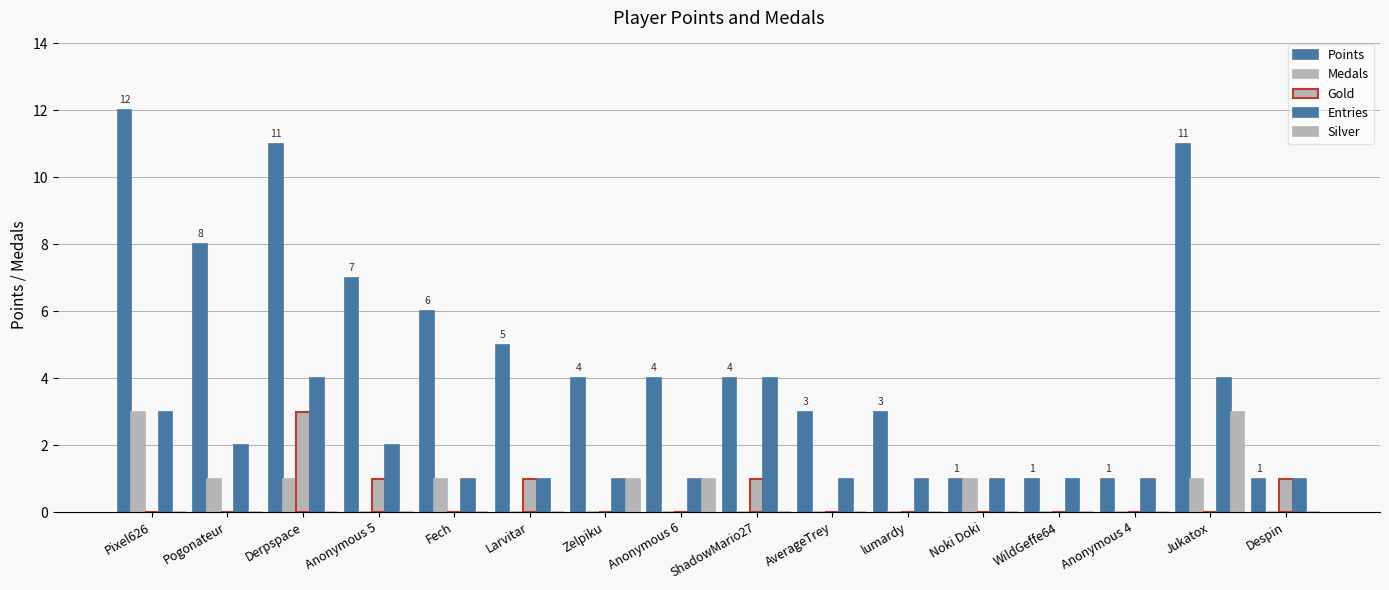

What is the difference between the second highest and minimum values in the Gold series?

1